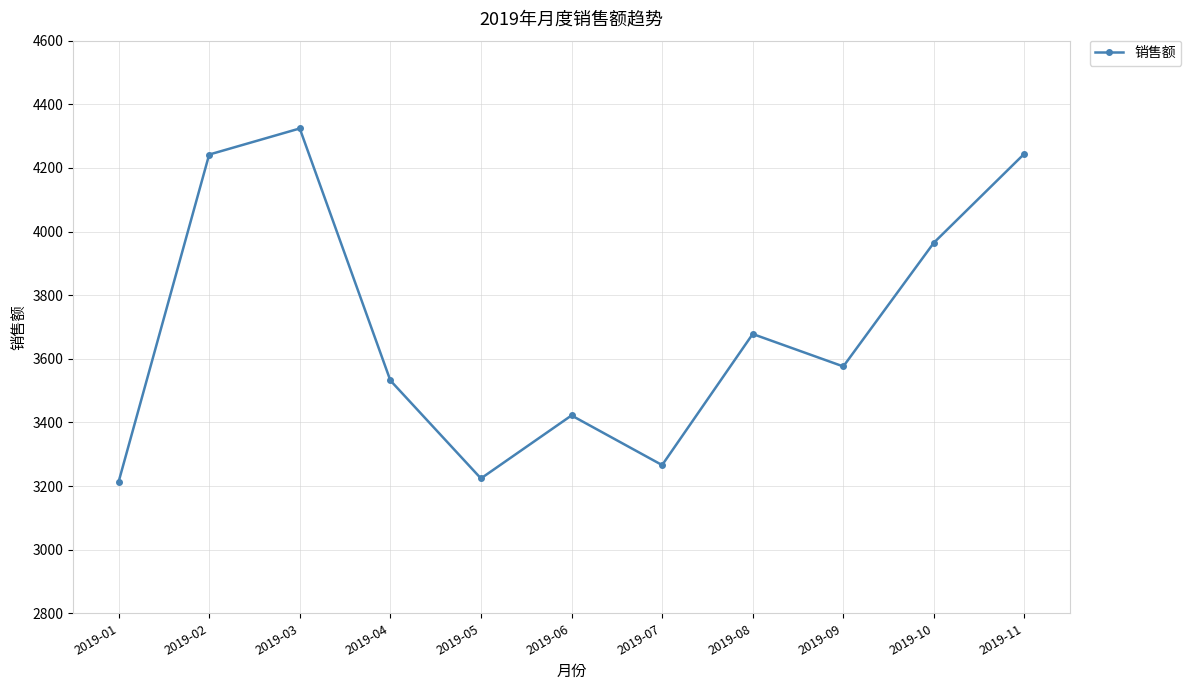

True or false: the data shows 2509 at 2019-02.

False